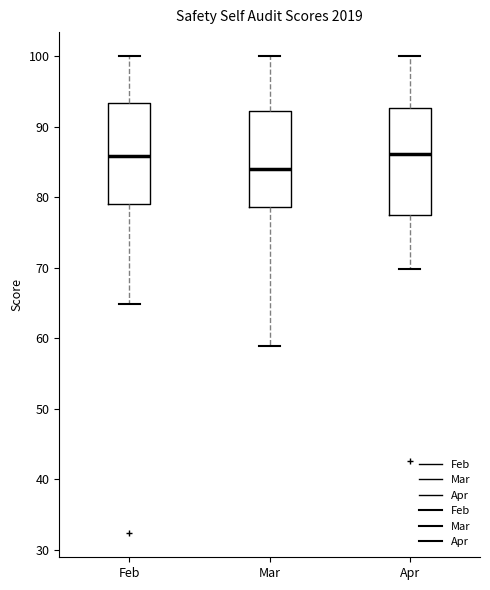

Which box's median line is the lowest?

Mar